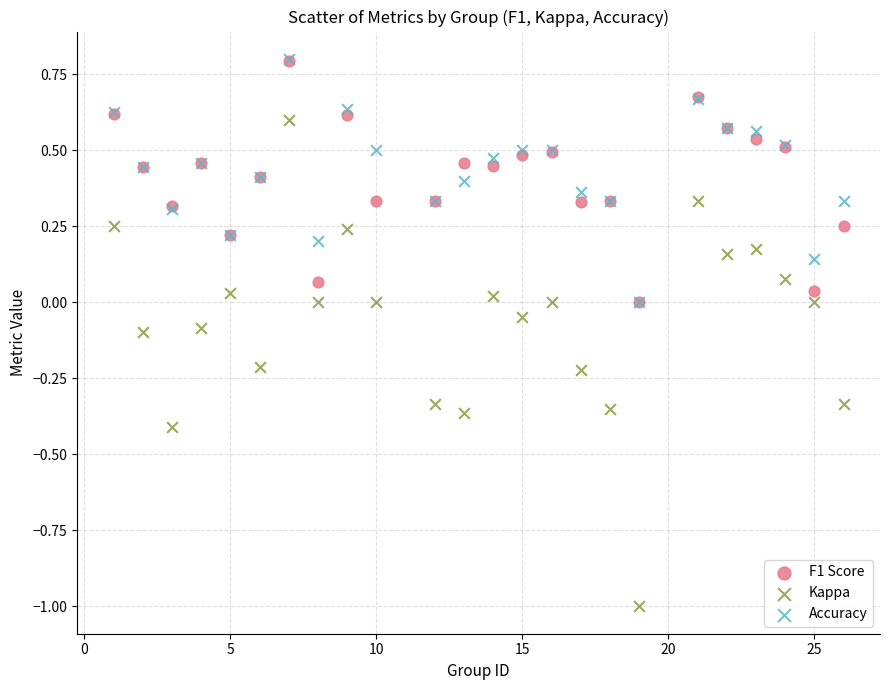

What are all the series names shown in the legend?

F1 Score, Kappa, Accuracy